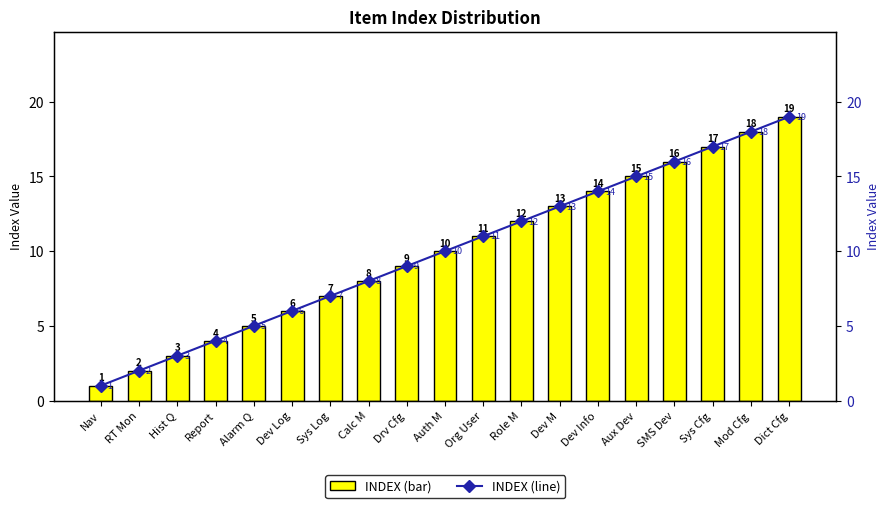

Where does the INDEX series first go above 10?

Org User